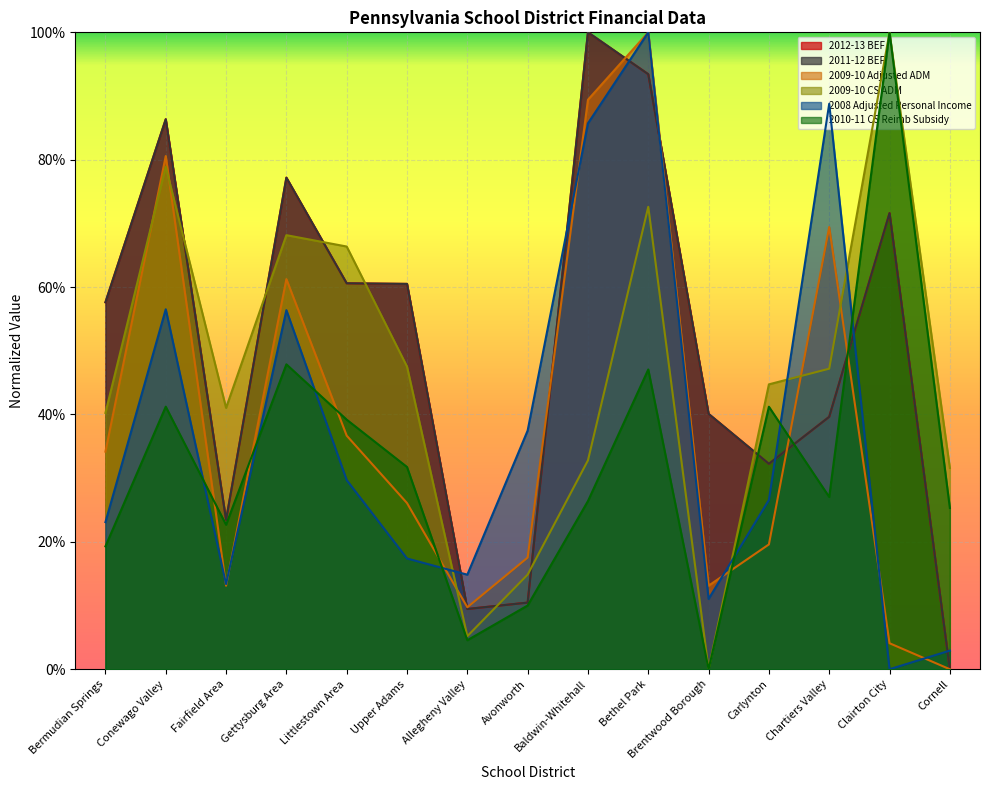

In 2009-10 Adjusted ADM, how many points are lower than both neighbors (excluding endpoints)?

3